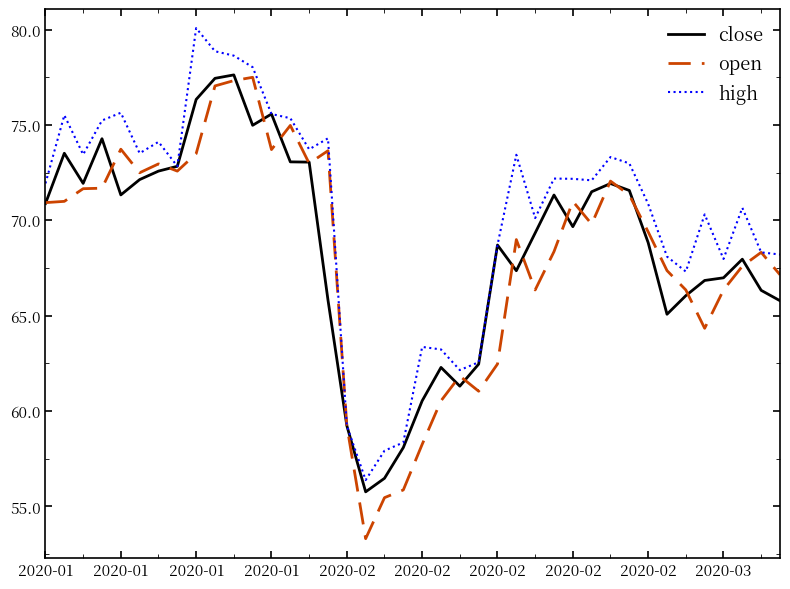

In close, how many points are lower than both neighbors (excluding endpoints)?

8